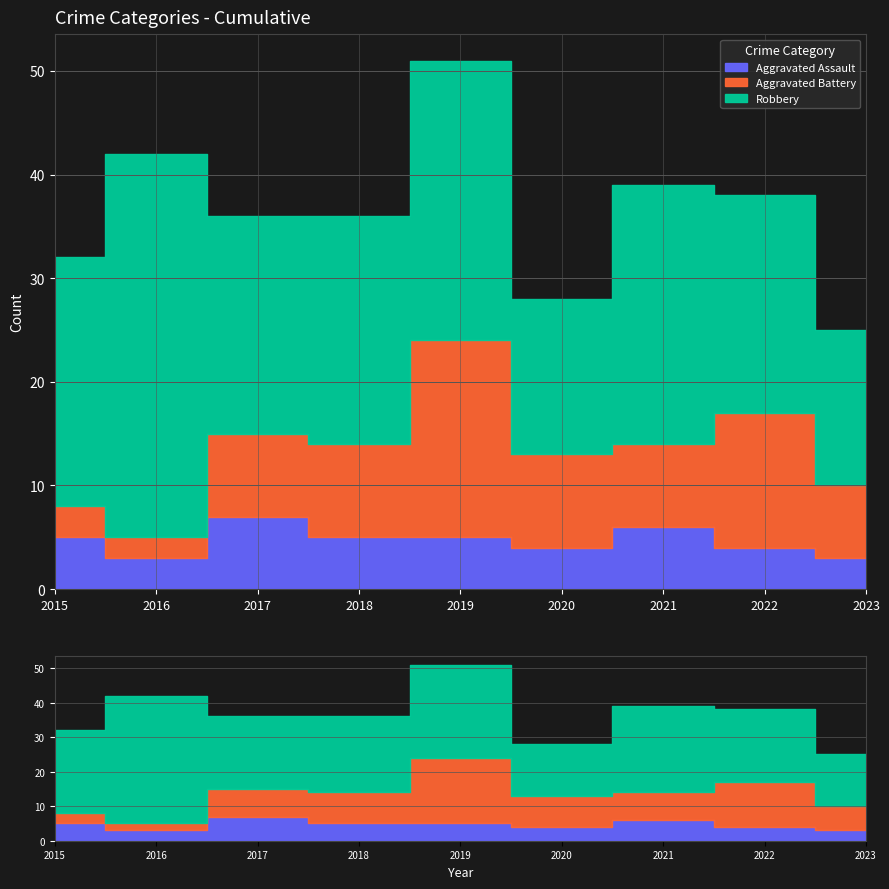

What is the minimum value shown in the chart?

2